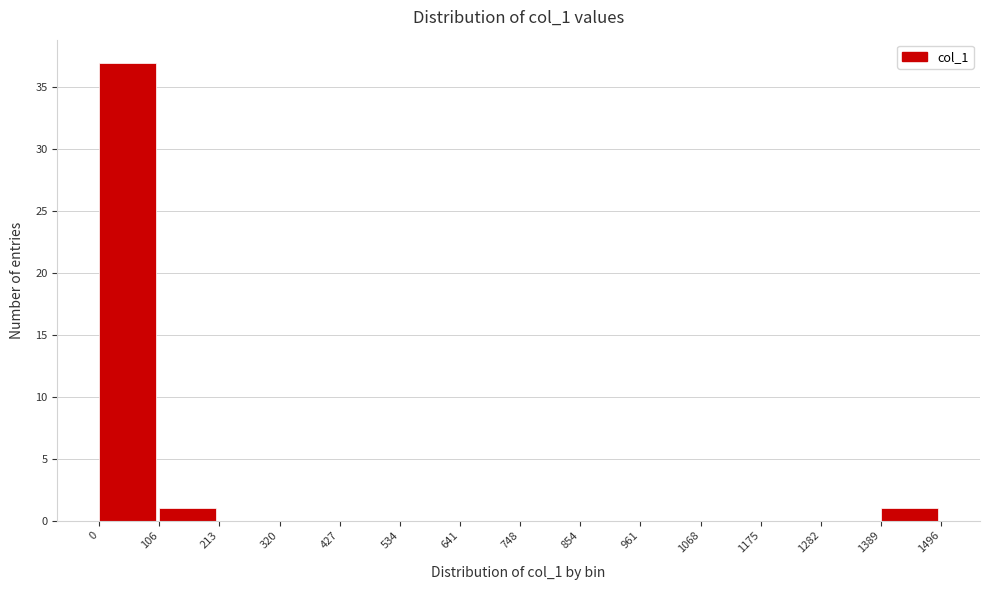

Which range on the x-axis has the tallest bar?

0 to 106